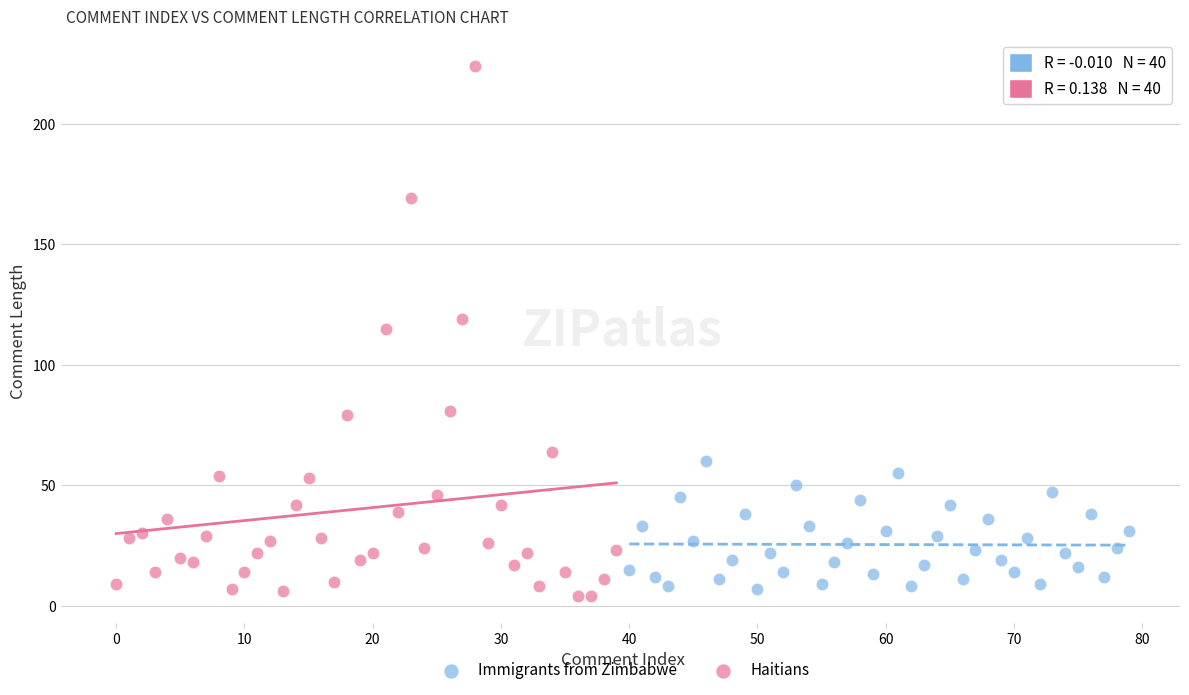

Which series reaches the maximum Y coordinate?

Haitians